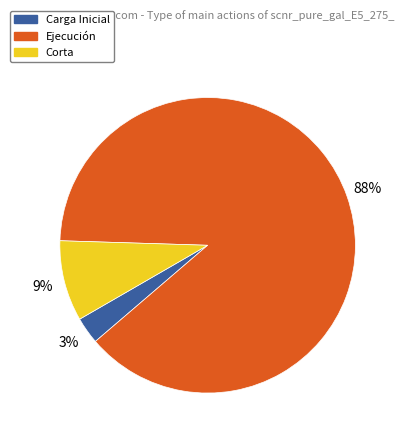

Rank the categories by value from lowest to highest.

Carga Inicial, Corta, Ejecución